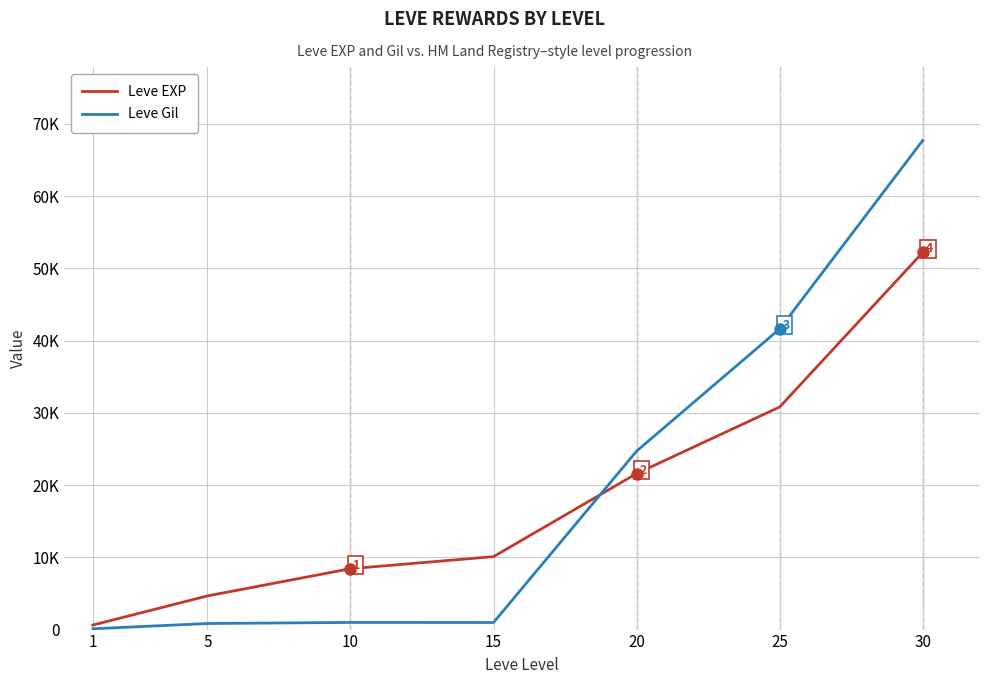

What is the difference between the Leve Gil values at 15 and 20?

23730